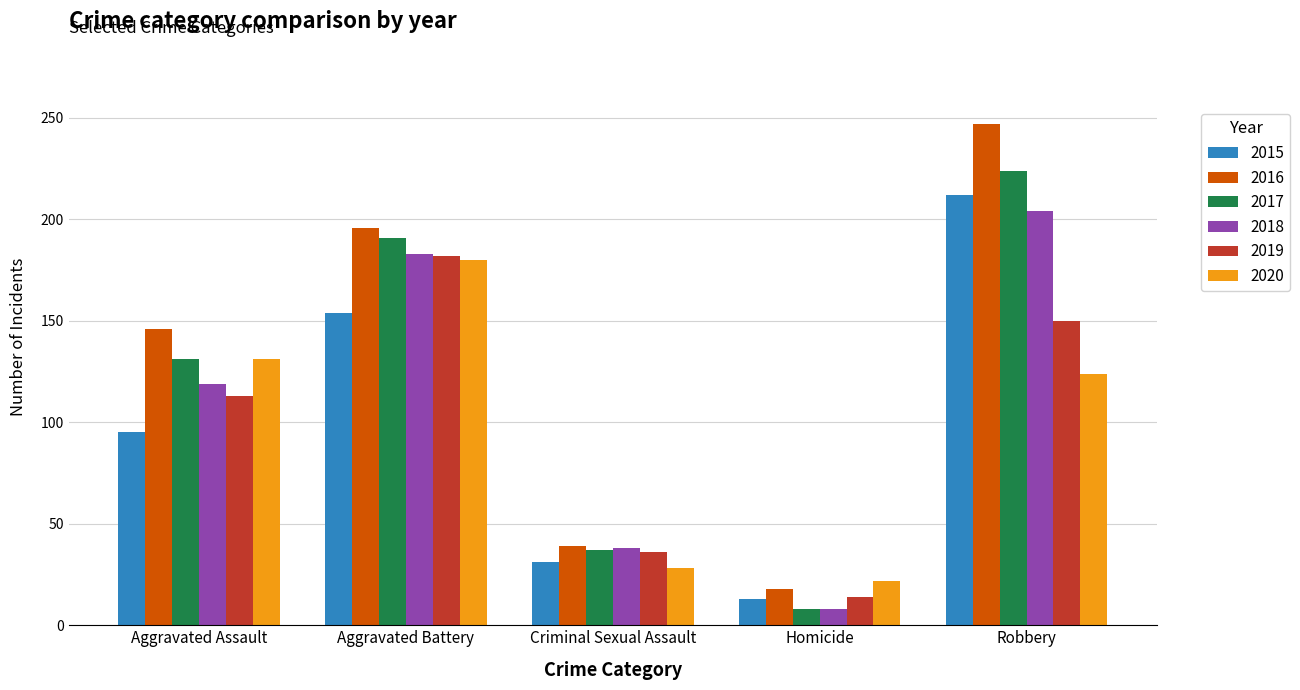

How many bars are there in total?

30